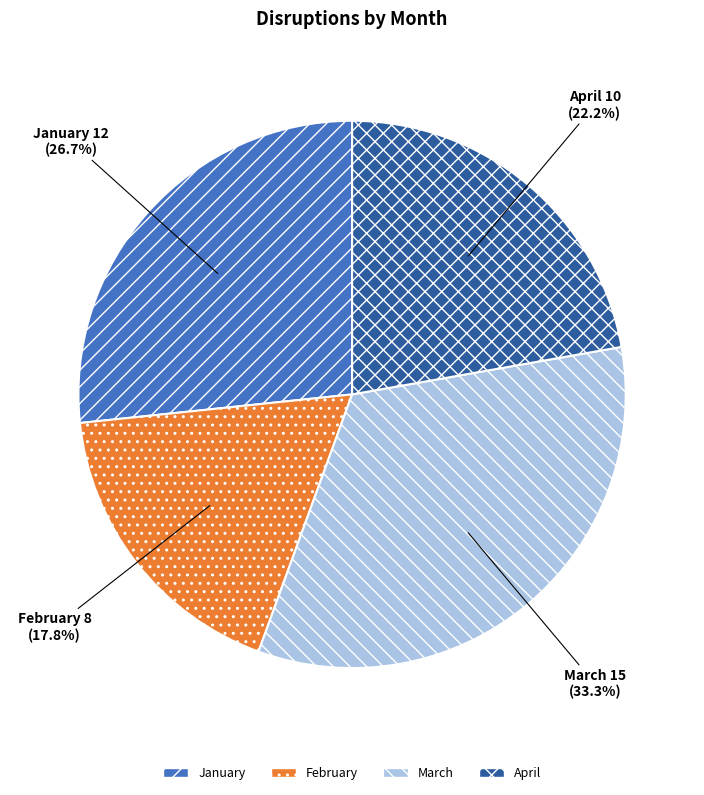

Which slice is the smallest?

February